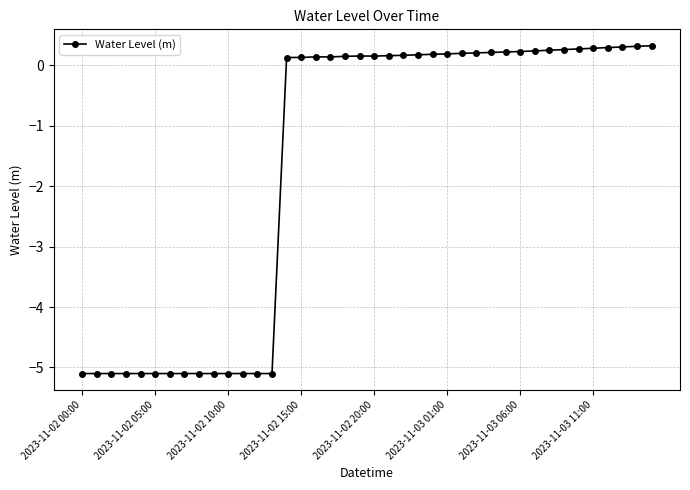

What is the minimum value shown in the chart?

-5.1